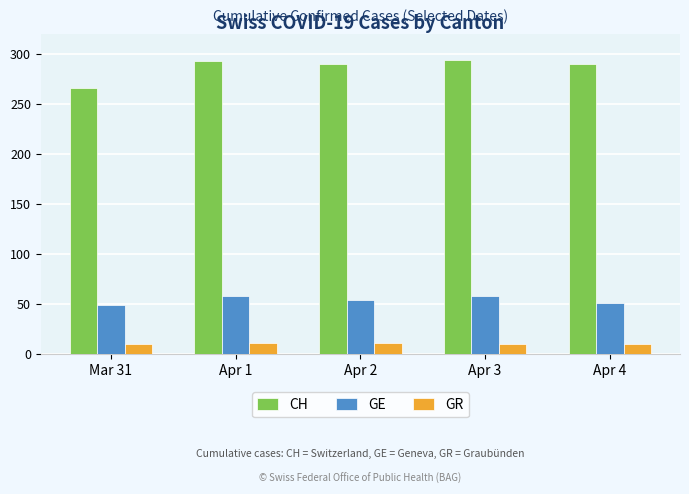

What is the difference between the highest and lowest values at Mar 31?

256